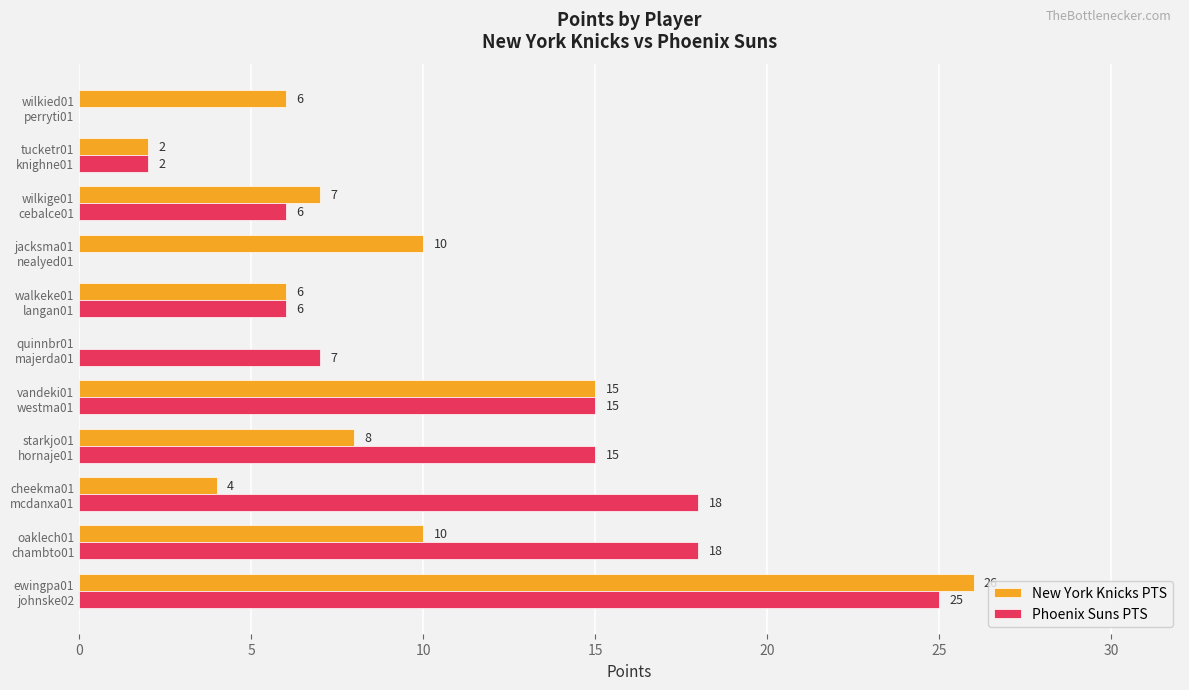

What is the sum of all New York Knicks PTS values?

94